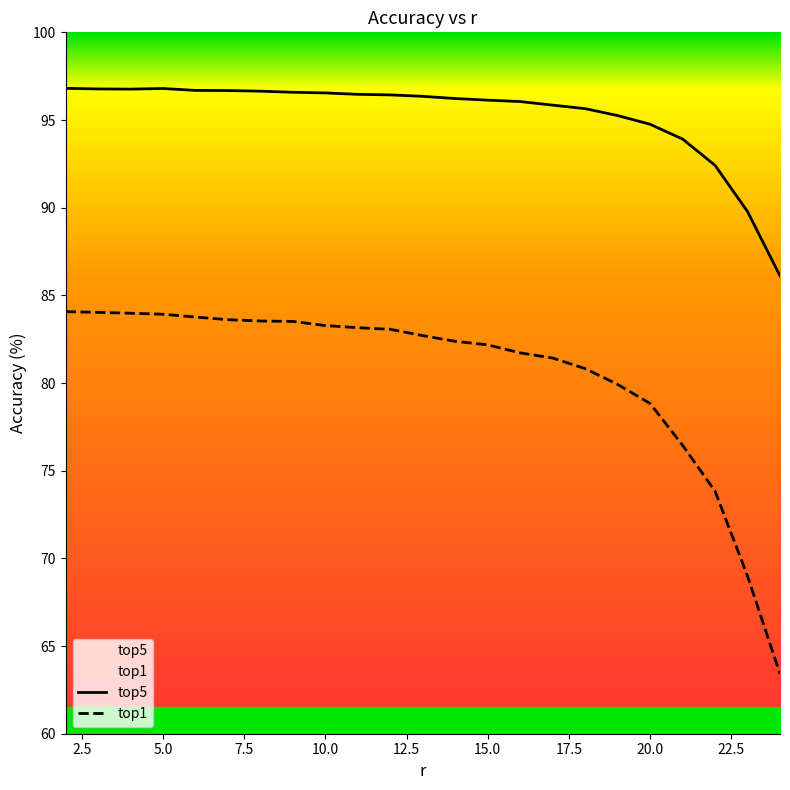

Does the chart display data point markers on the line(s)?

No